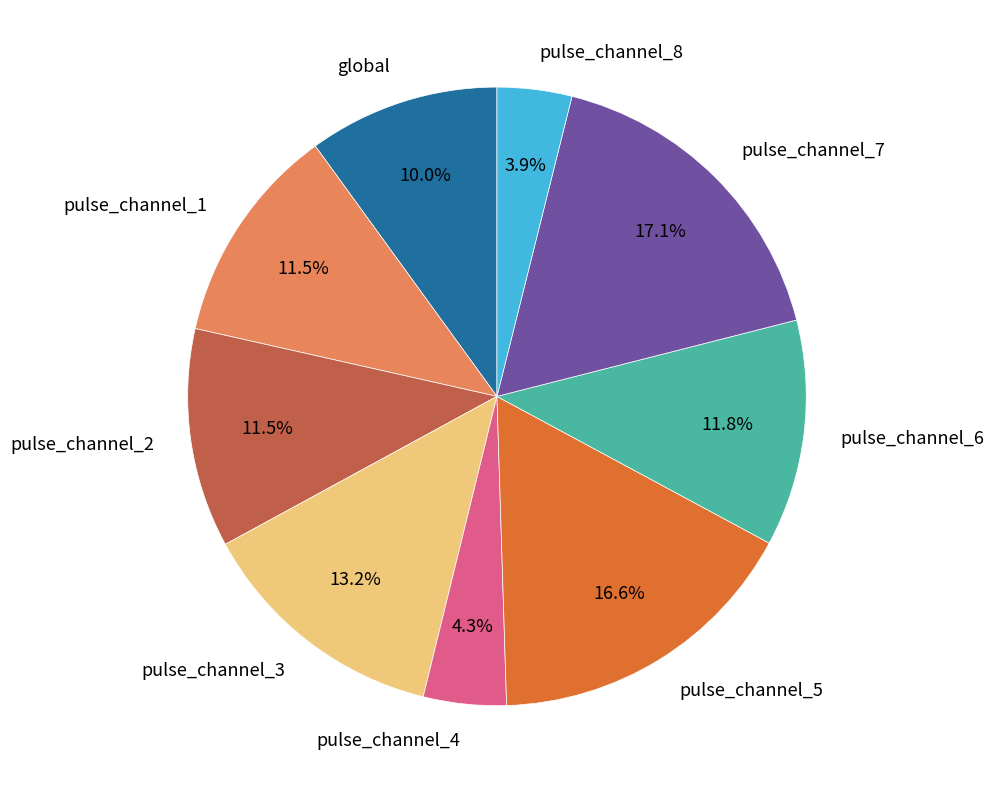

Which has a higher value, pulse_channel_6 or global?

pulse_channel_6